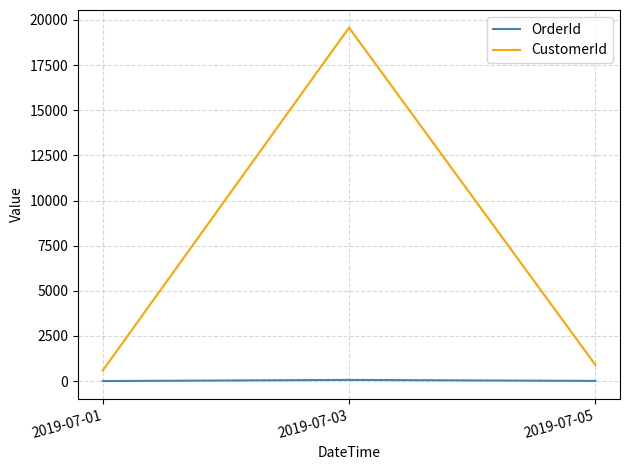

What is the difference between the second highest and minimum values in the CustomerId series?

317